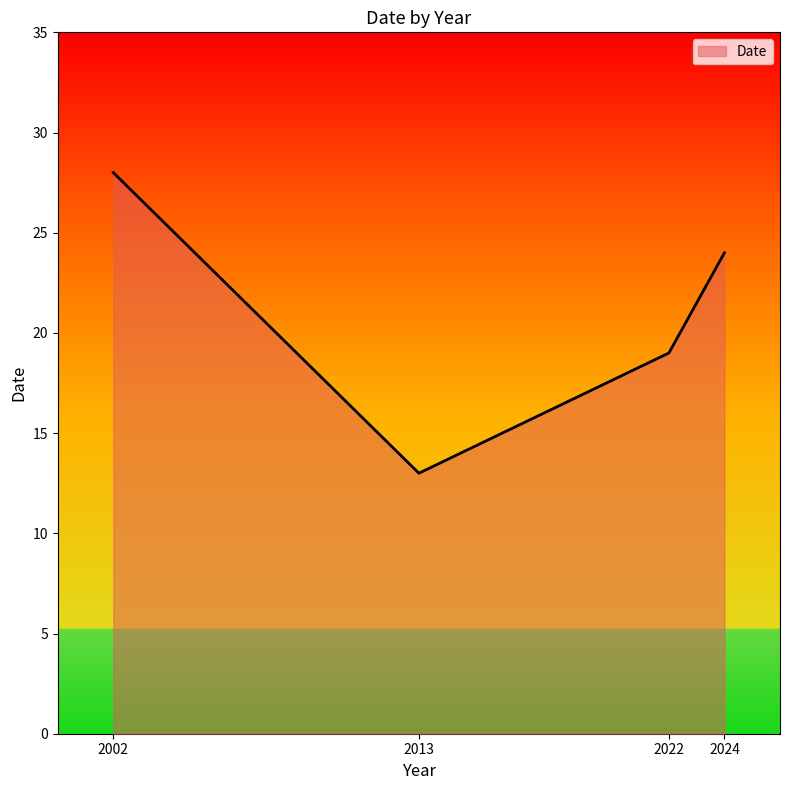

At which label does the data first exceed 24?

2002